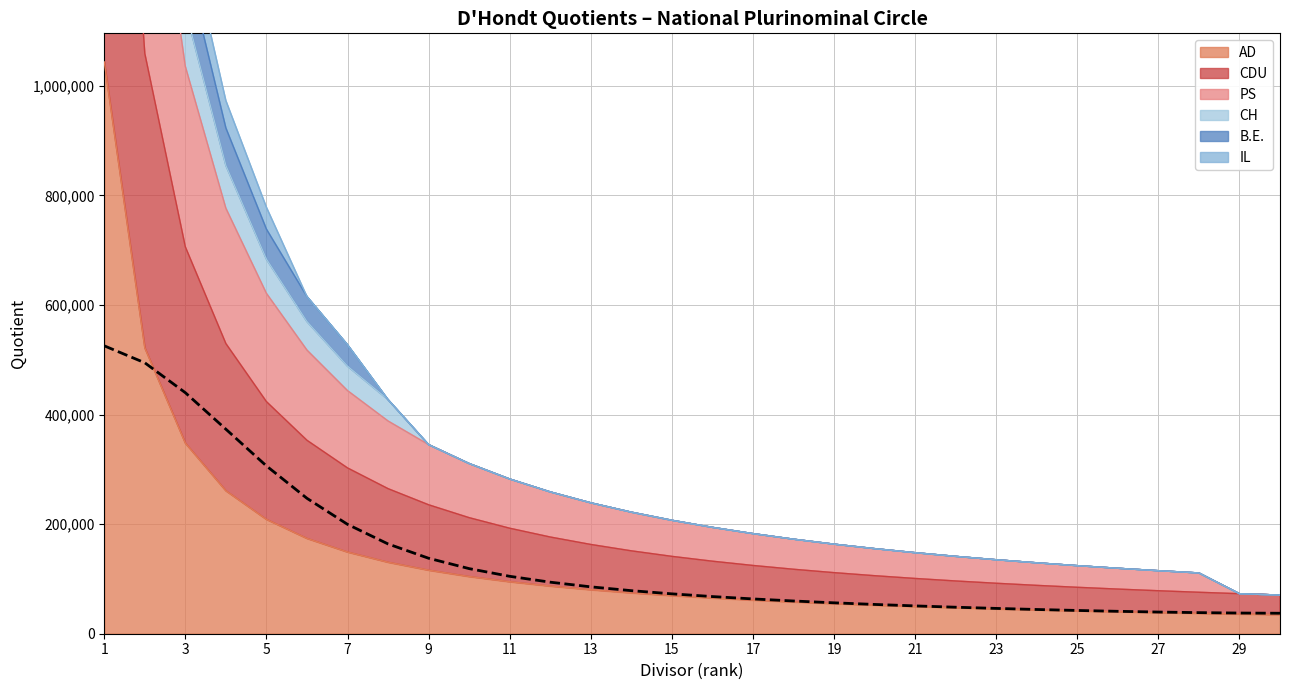

The value at 11 is 432950.2. True or false?

False